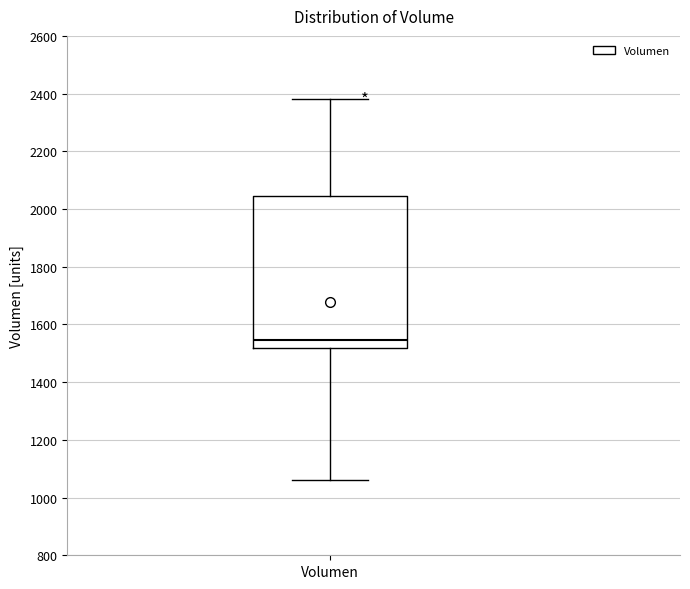

Where is the upper edge of the box for Volumen on the y-axis? The values are not printed on the chart, so give them approximately, as read against the axis.

2040